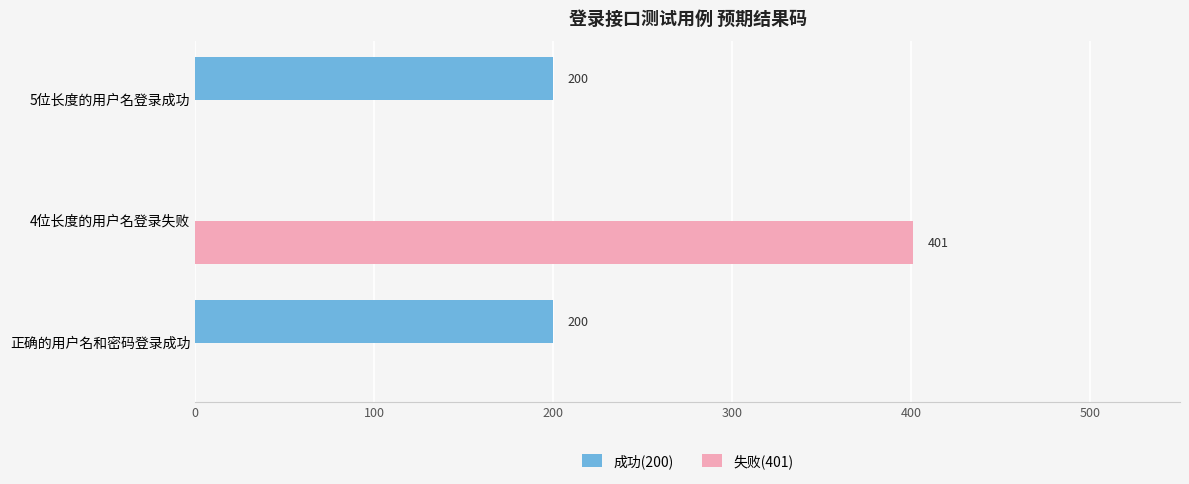

How many 失败(401) values are between 0 and 401?

3